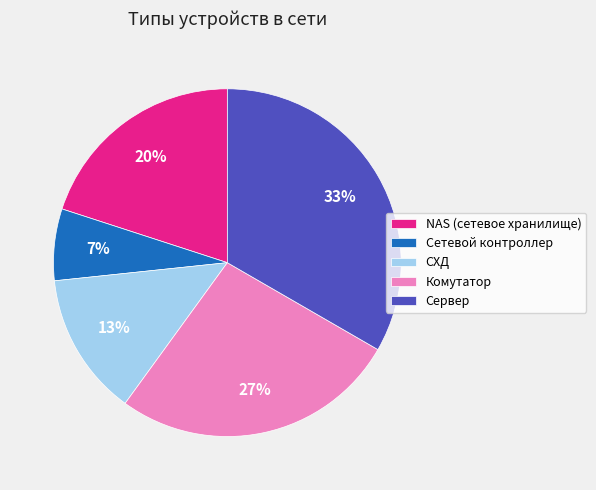

Rank the categories by value from lowest to highest.

Сетевой контроллер, СХД, NAS (сетевое хранилище), Комутатор, Сервер